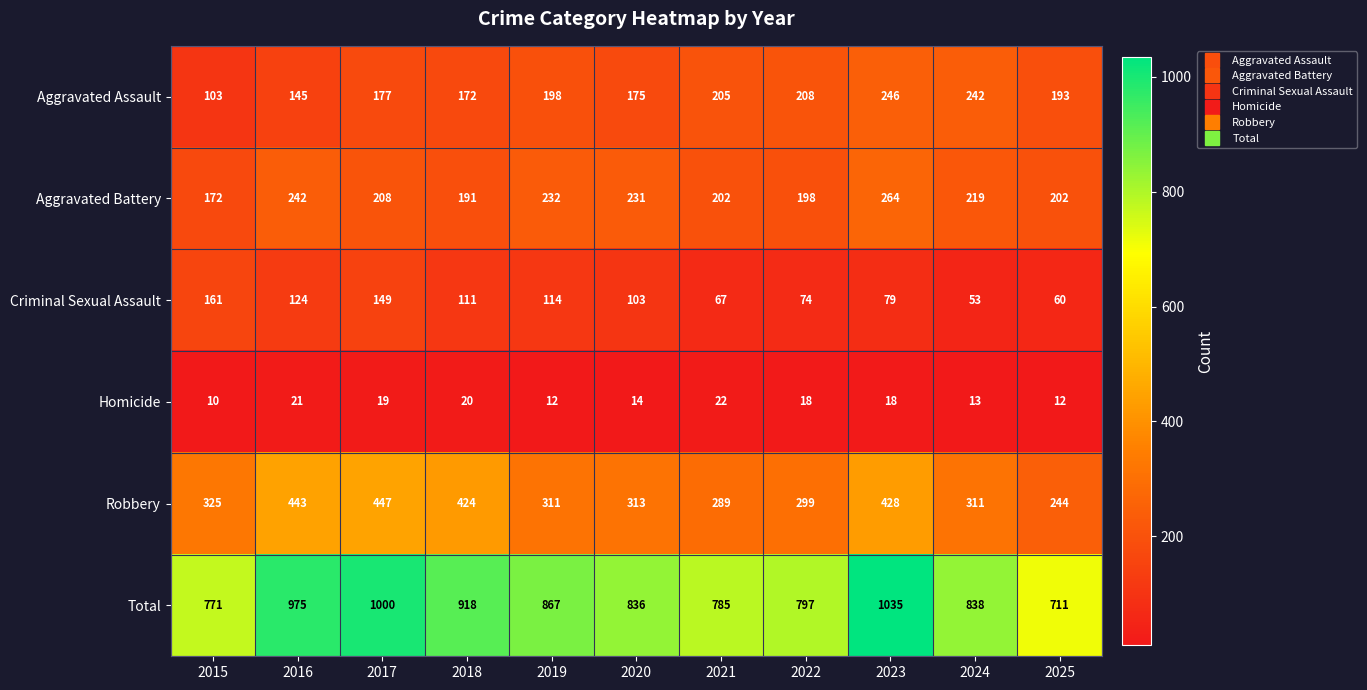

List the series in order of their peak value, lowest first.

Homicide, Criminal Sexual Assault, Aggravated Assault, Aggravated Battery, Robbery, Total